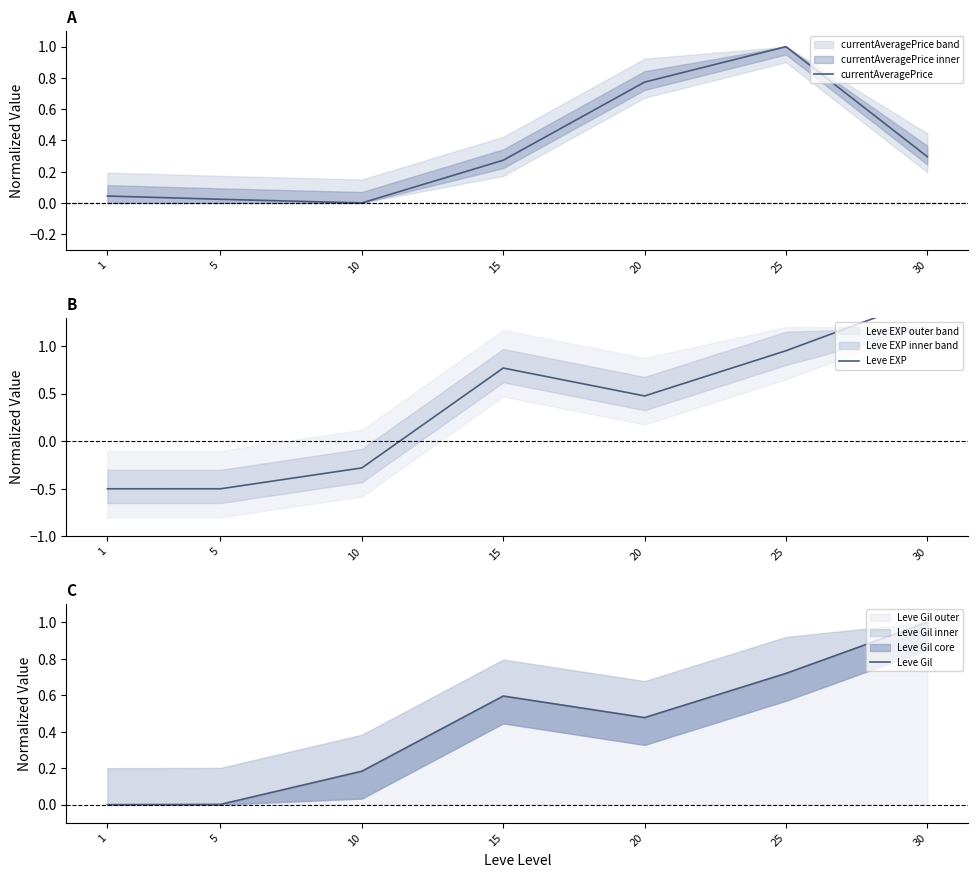

How many data points in Leve EXP are above 0?

4